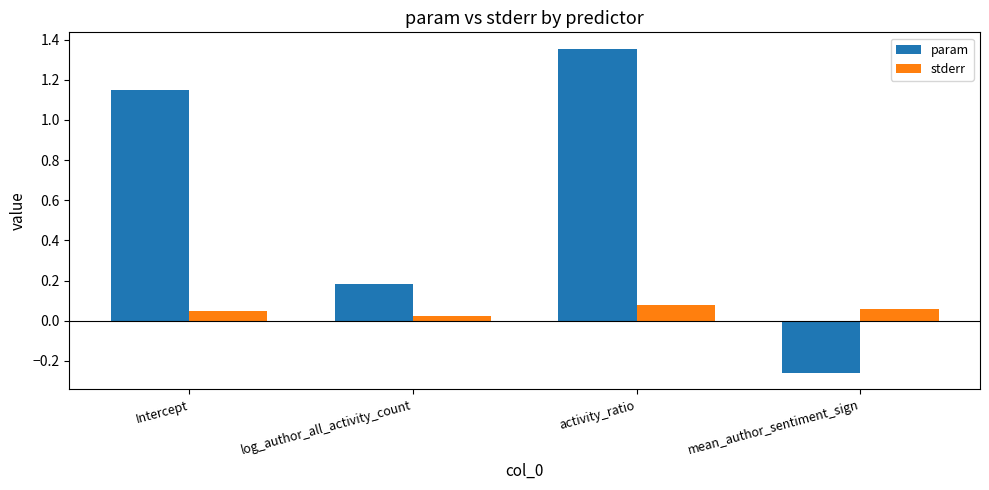

Rank the series by their average value, from highest to lowest.

param, stderr